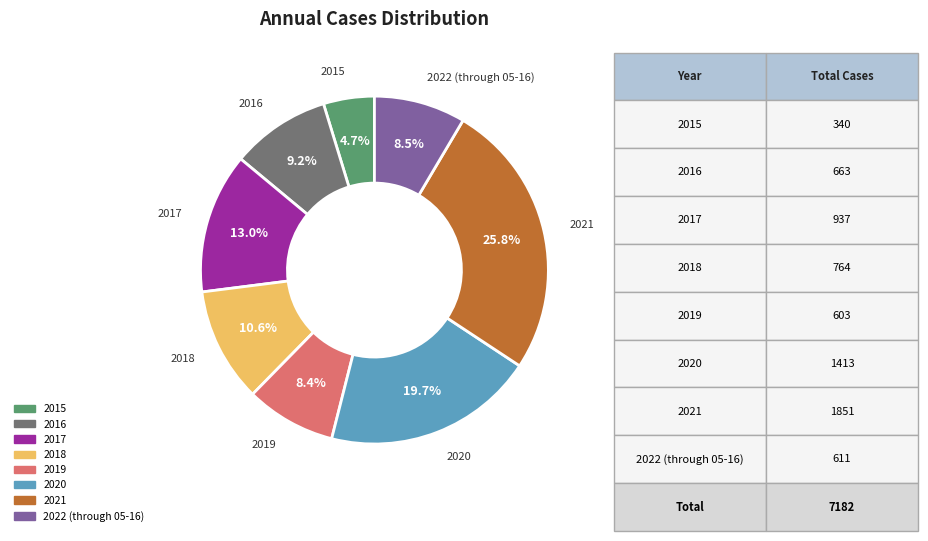

Which category has the smallest portion of the pie?

2015